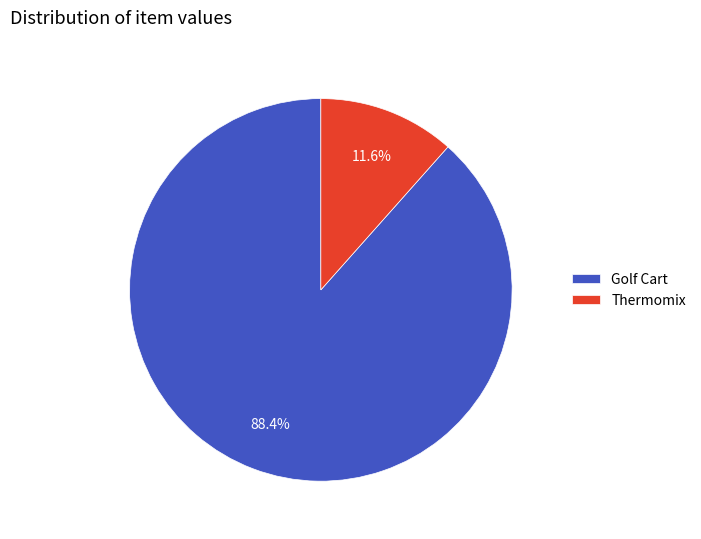

To the nearest percent, what is the difference between the largest and smallest slice percentages?

77%